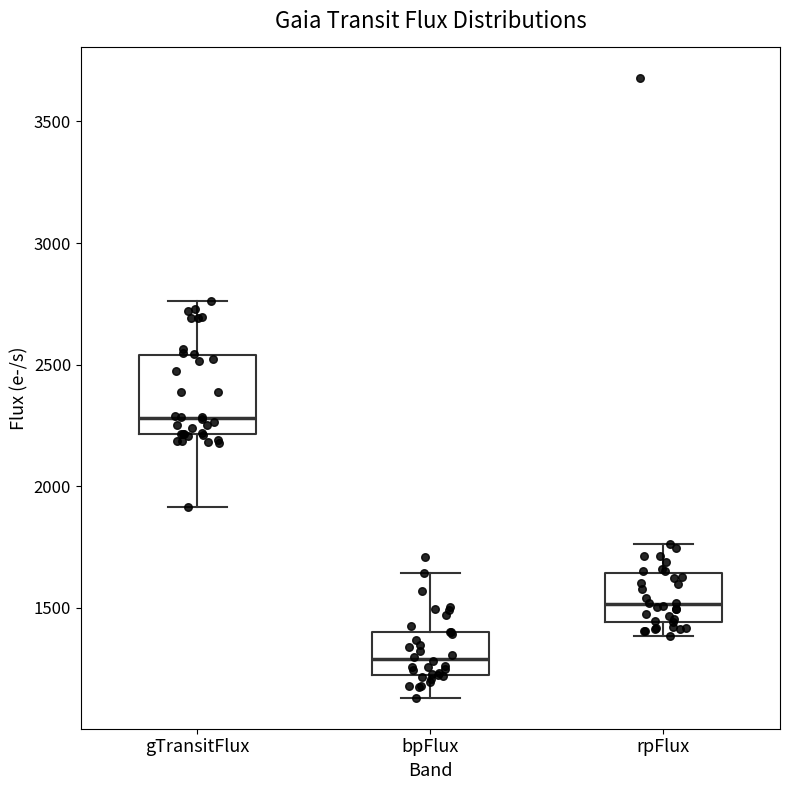

Reading left to right, transcribe this box plot: for each box, give where its median line is, the range the box spans, and where its two whiskers end, as read against the y-axis. The values are not printed on the chart, so give them approximately, as read against the axis.

gTransitFlux: median 2300, box 2200 to 2550, whiskers 1900 to 2750
bpFlux: median 1300, box 1200 to 1400, whiskers 1150 to 1650
rpFlux: median 1500, box 1450 to 1650, whiskers 1400 to 1750